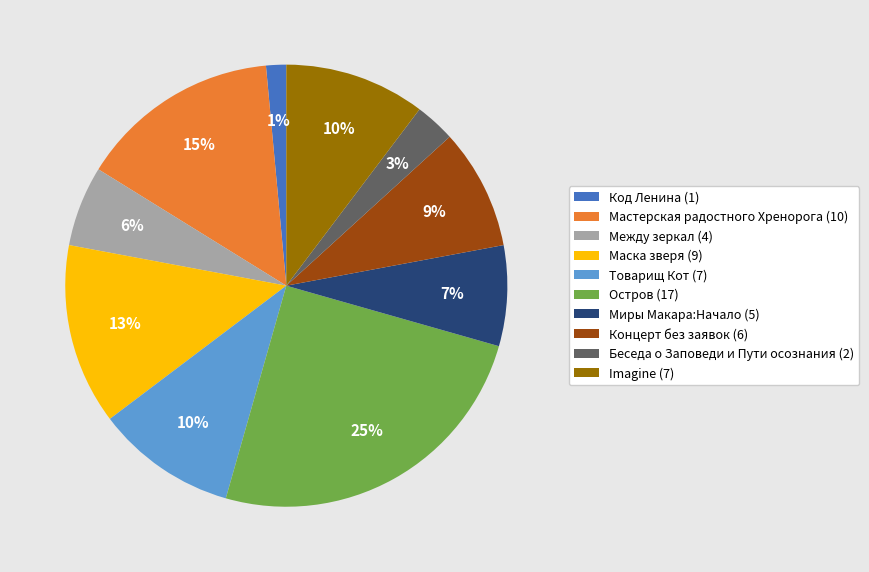

What percentage is the Концерт без заявок slice, to the nearest percent?

9%